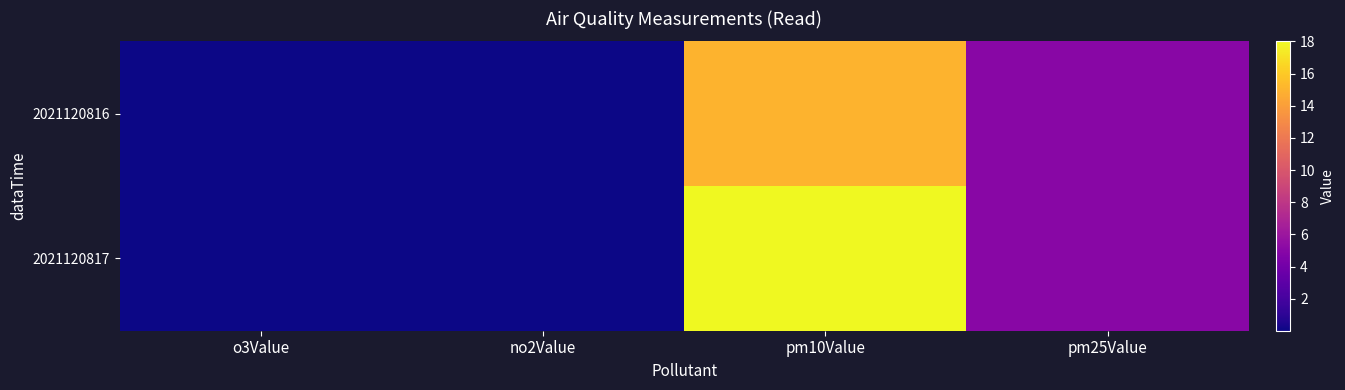

List the series in order of their peak value, highest first.

2021120817, 2021120816